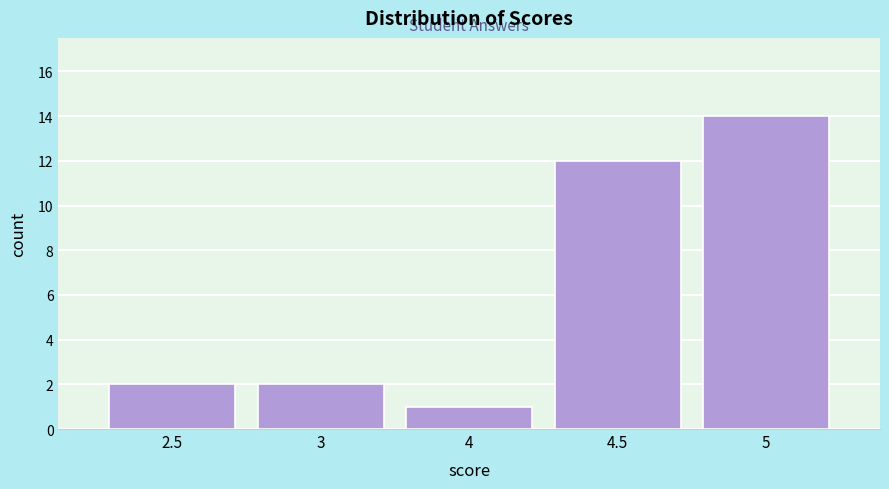

Reading right to left, list all the values displayed in this chart.

14	12	1	2	2